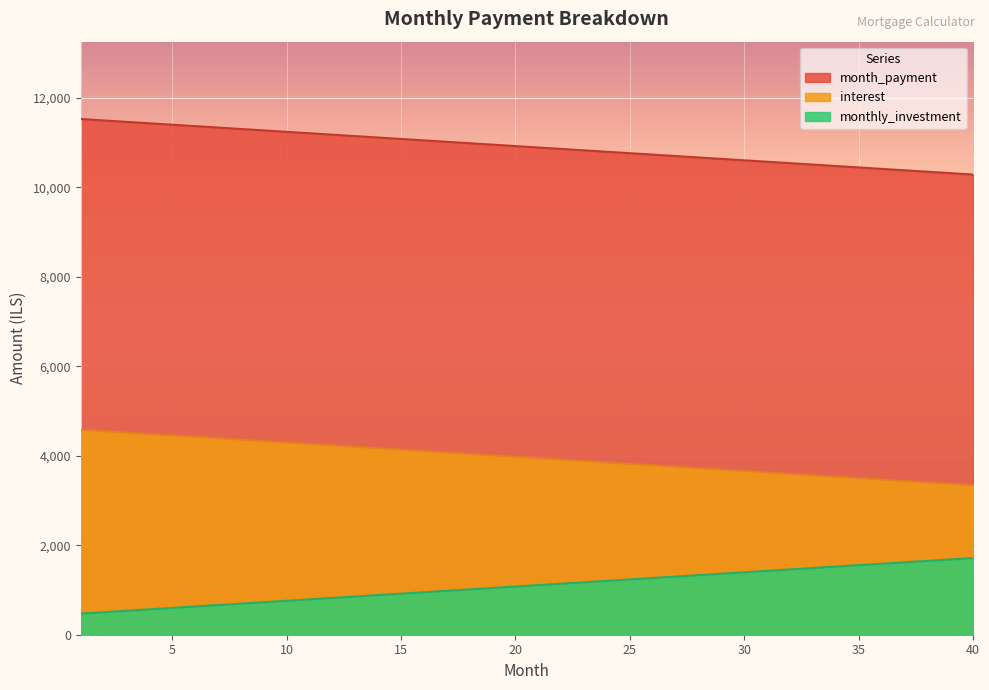

Rank the series by their maximum value, from highest to lowest.

month_payment, interest, monthly_investment